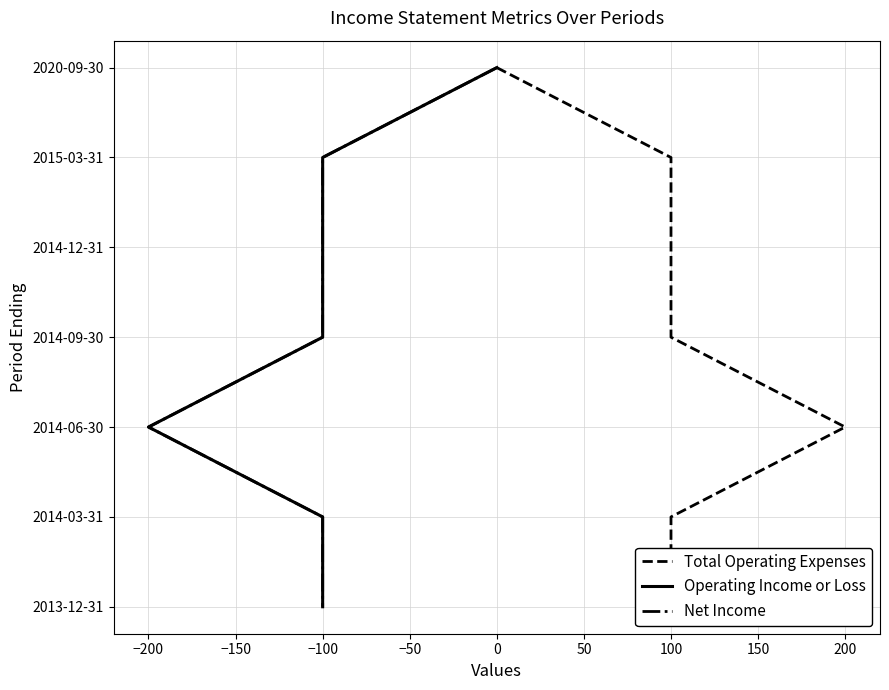

The value of Total Operating Expenses at 200 is 4. True or false?

True